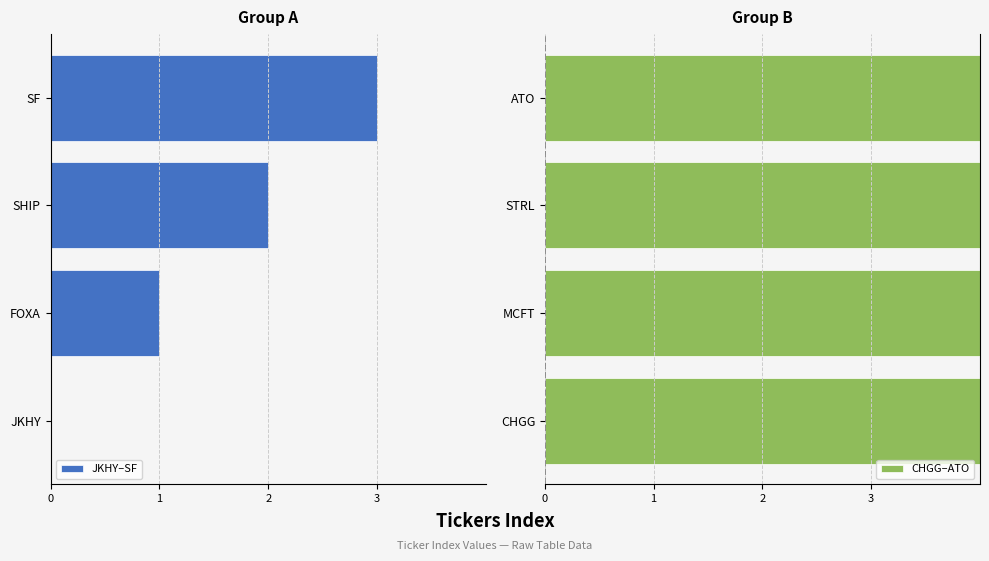

What is the difference between the highest and lowest values at 2?

6